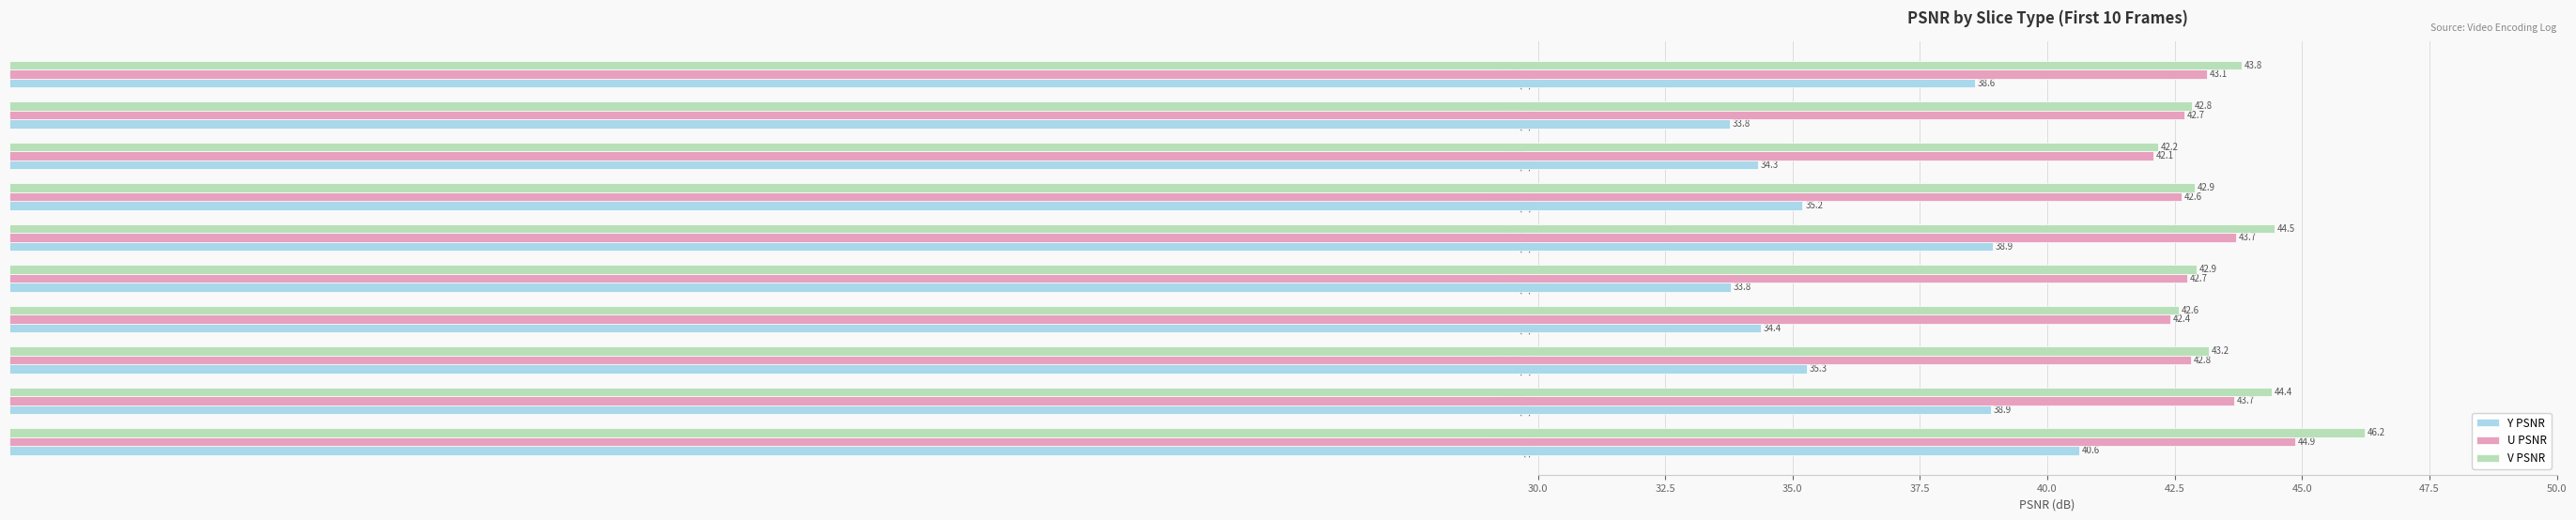

How many data points does each series have?

10